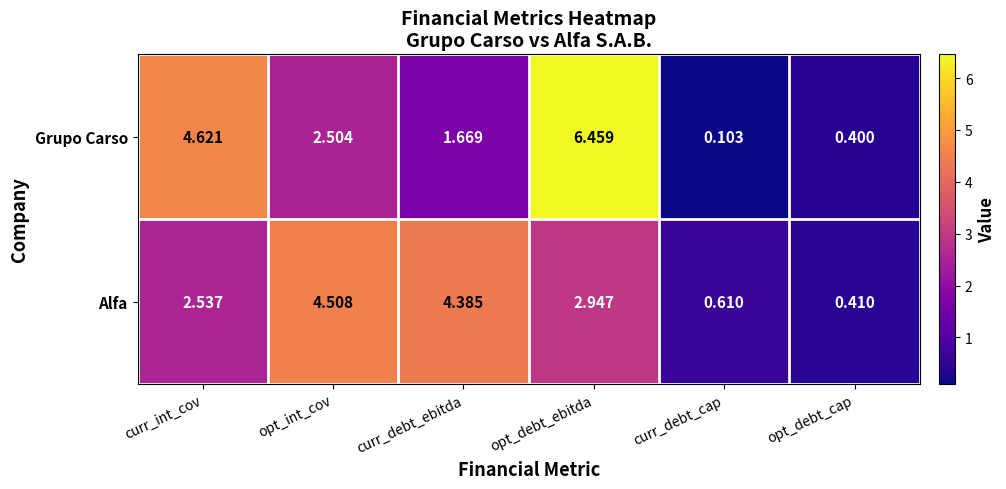

At which label does Grupo Carso reach its minimum?

curr_debt_cap